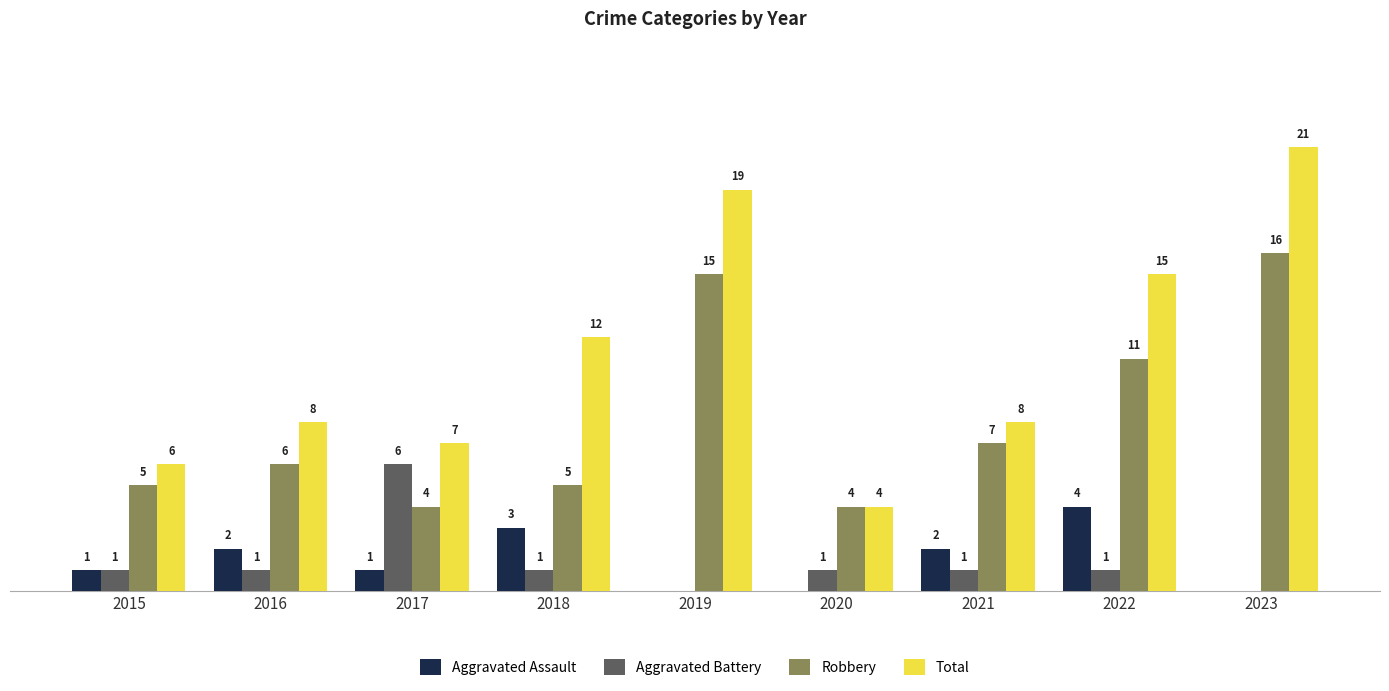

Which series changed the most between 2016 and 2021?

Robbery